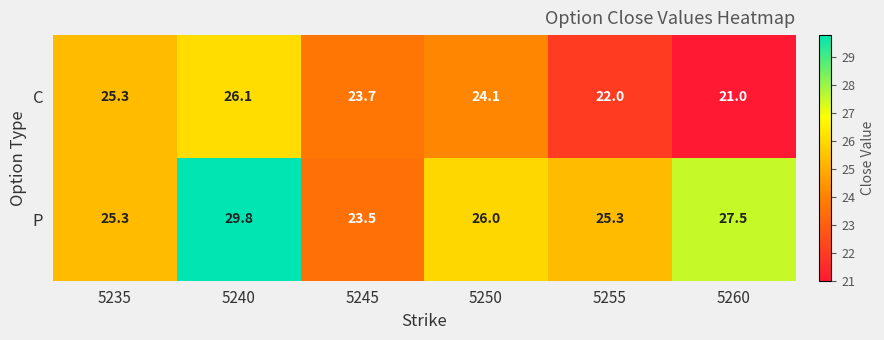

What is the maximum value for P?

29.8